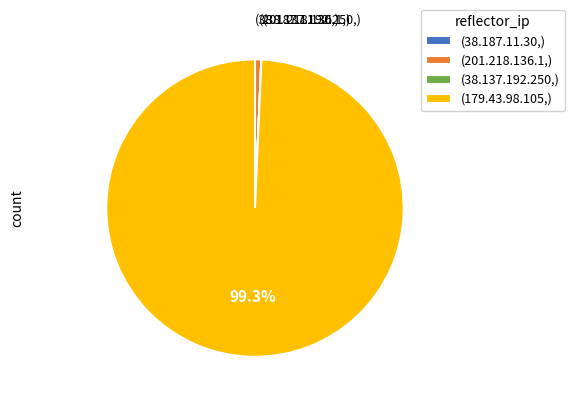

Does any single category account for the majority?

Yes